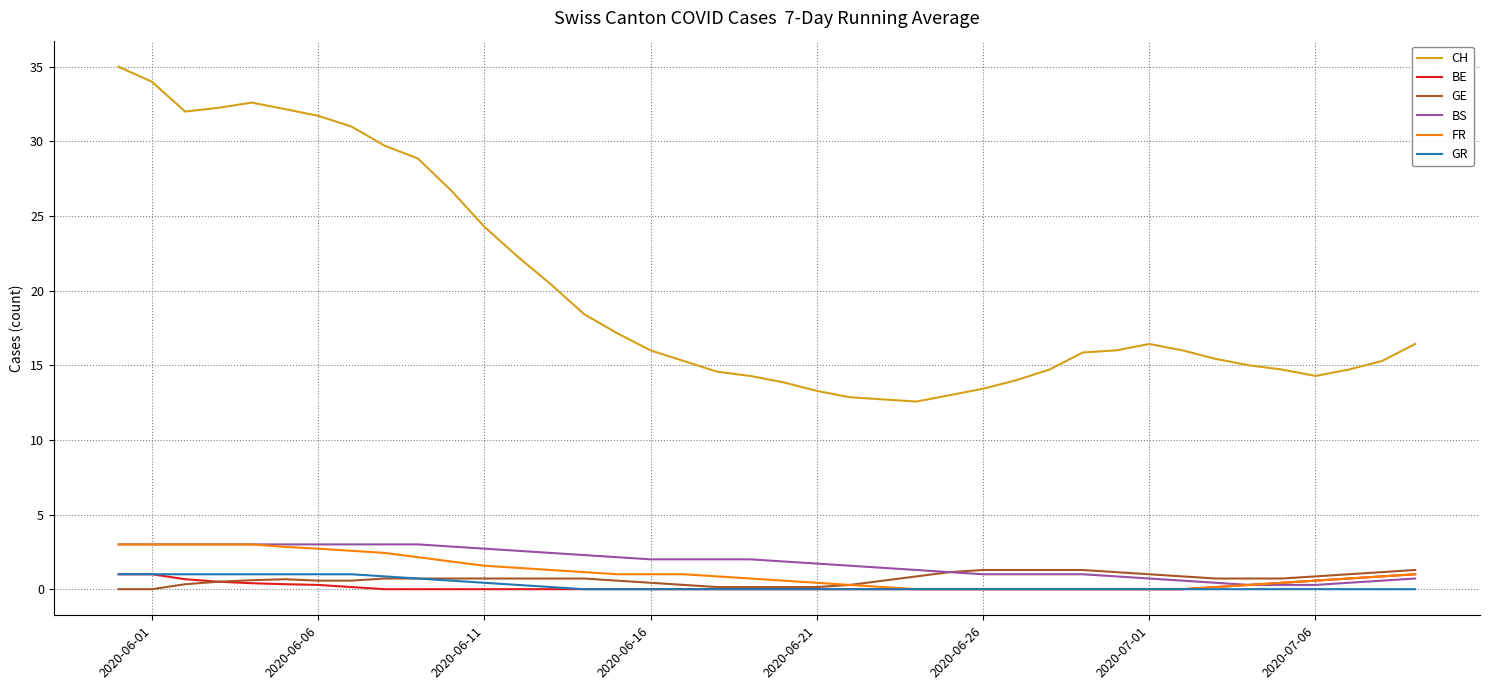

What is the maximum value for GR?

1.0